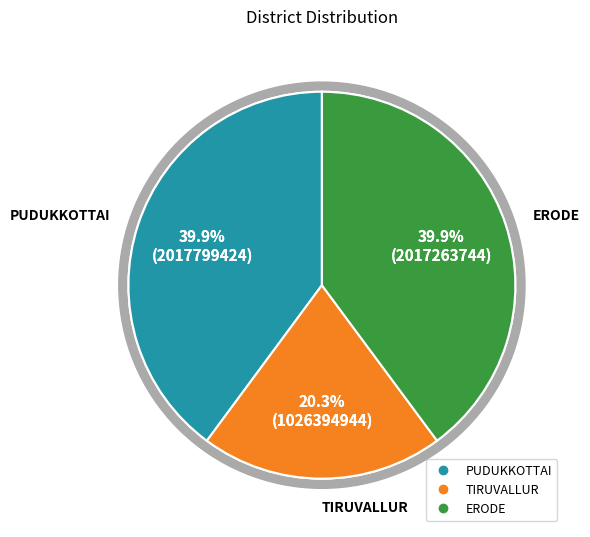

Which category has the smallest portion of the pie?

TIRUVALLUR